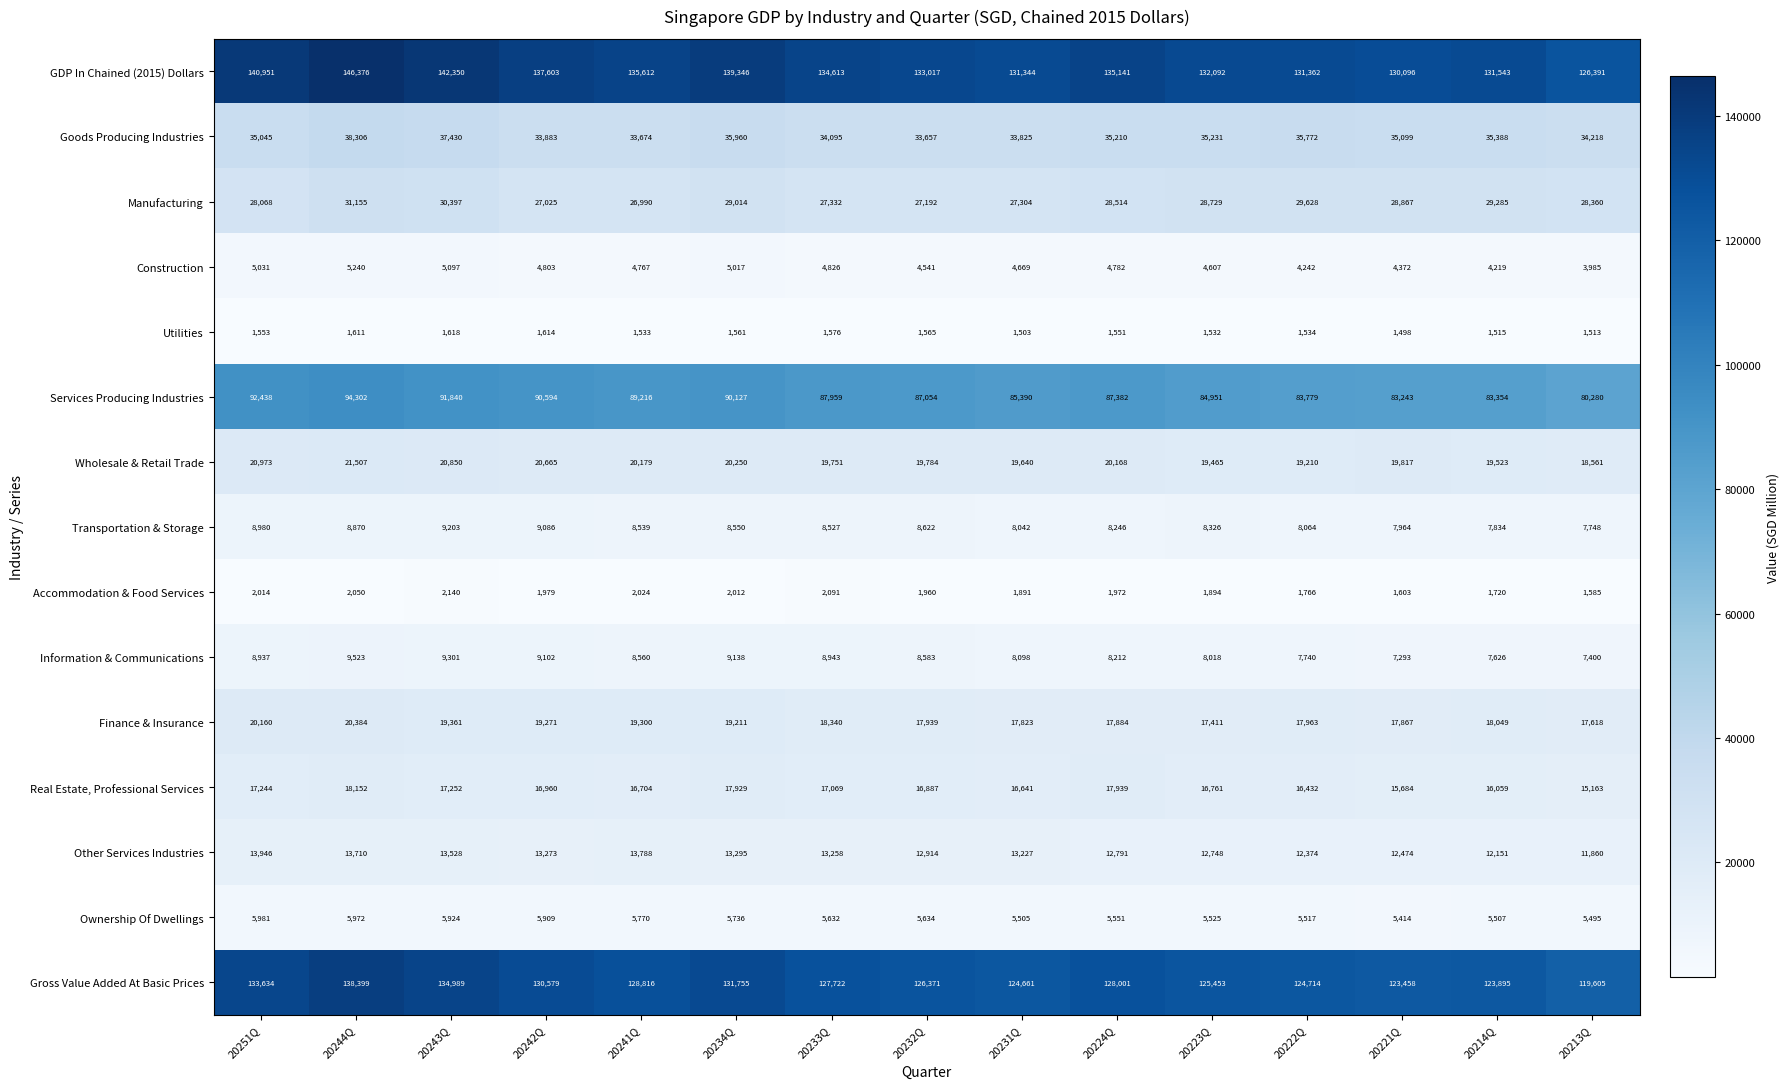

What is the total value across all series at 20251Q?

534955